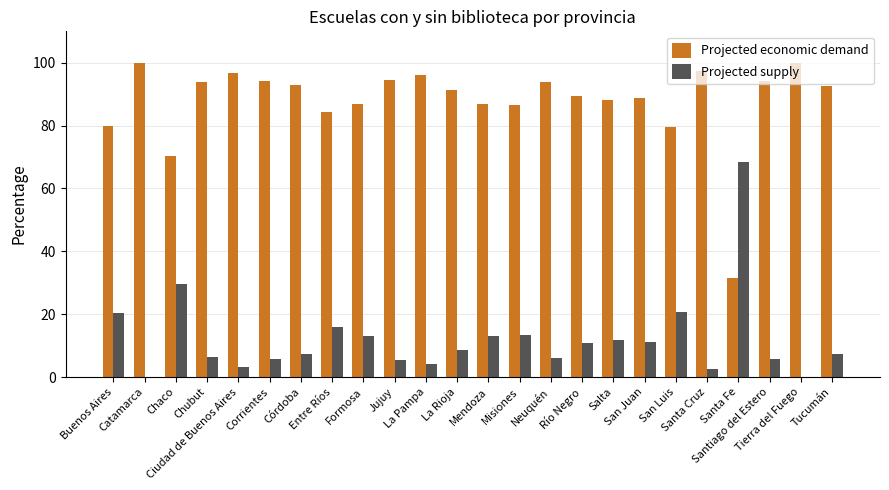

True or false: Projected supply has a value of 5.9 at Santiago del Estero.

True